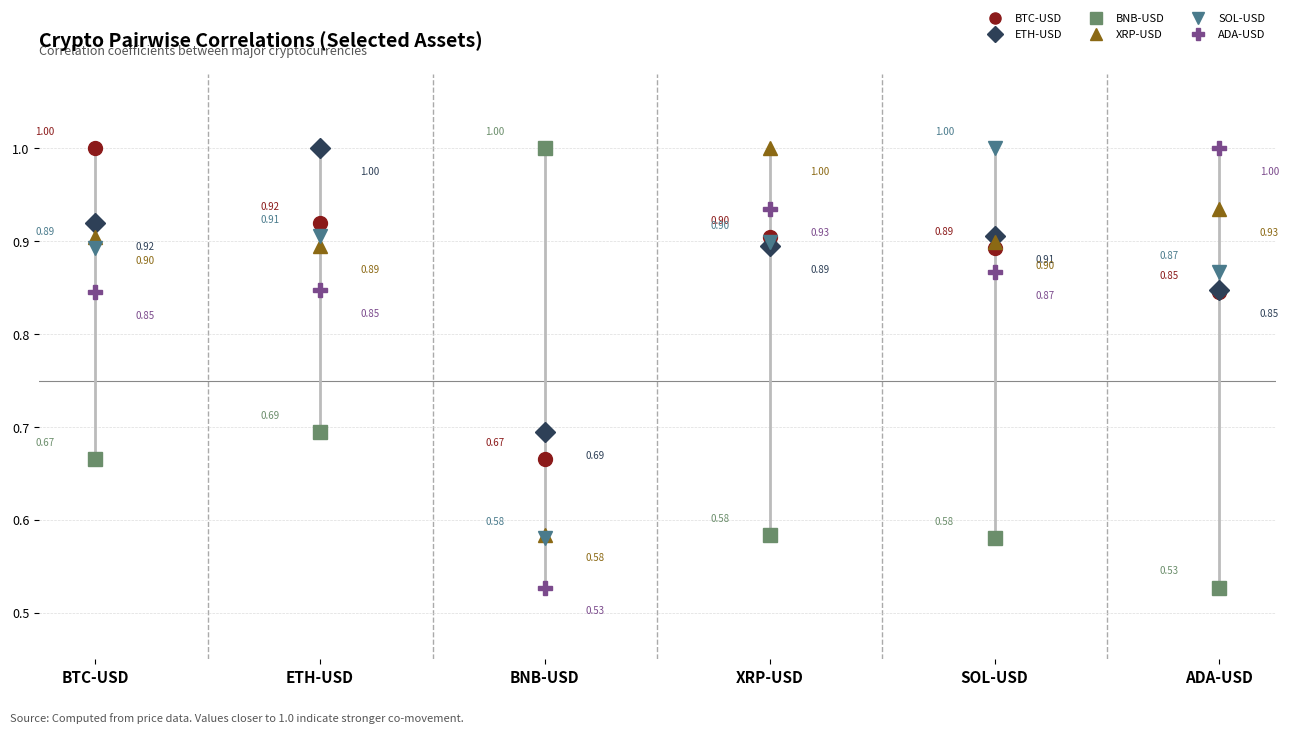

True or false: SOL-USD and BNB-USD intersect in this chart.

True